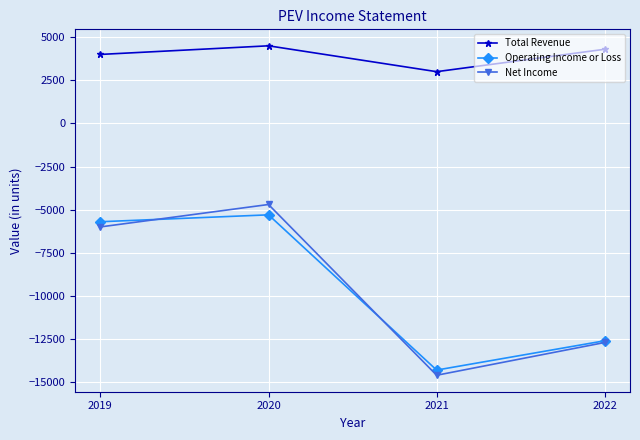

What value does the Operating Income or Loss series have at 2019?

-5700